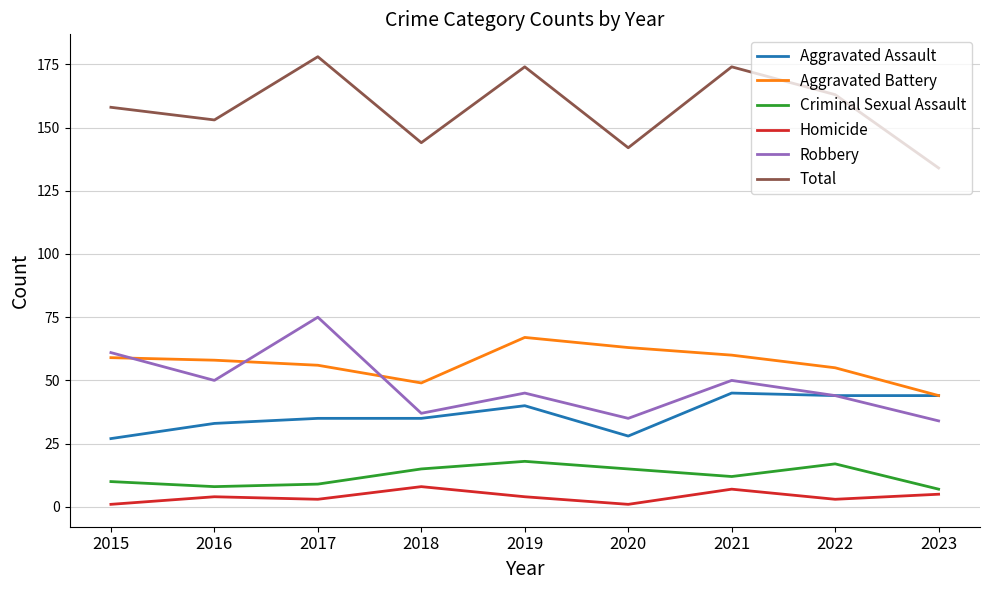

In Aggravated Battery, how many points are lower than both neighbors (excluding endpoints)?

1